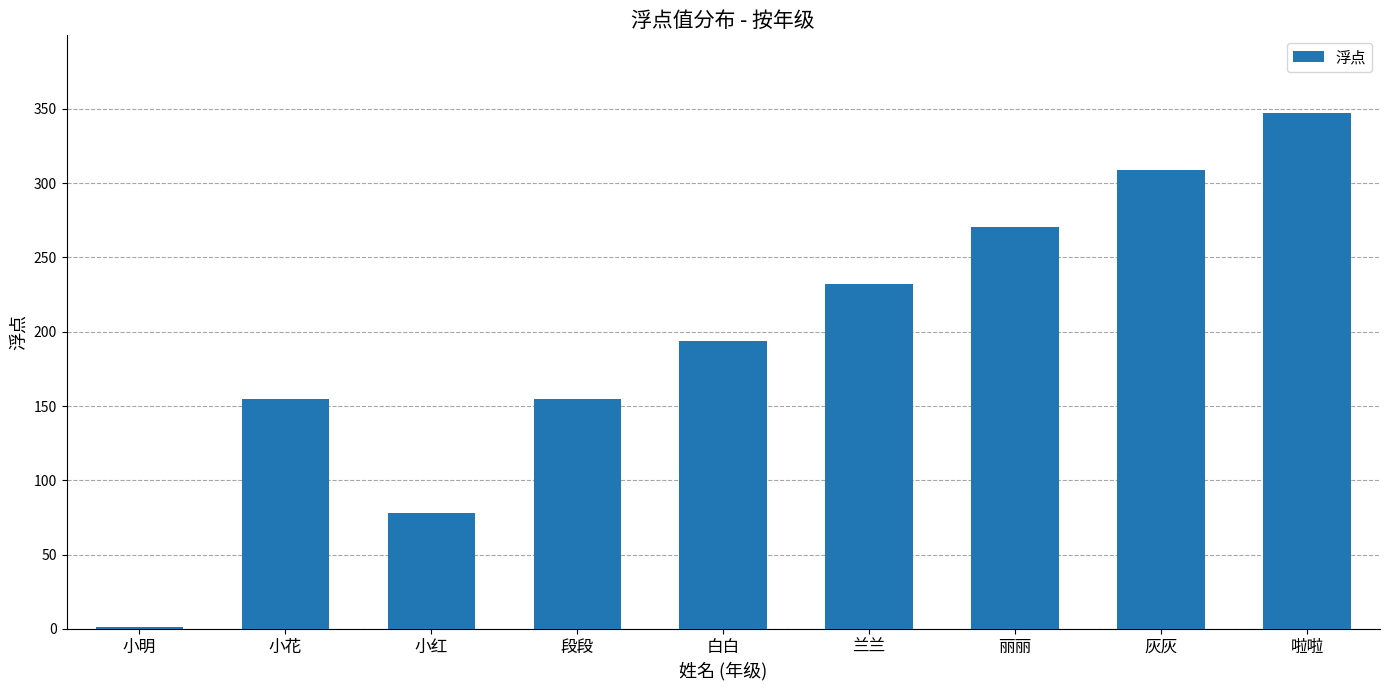

Does the chart contain stacked bars?

No